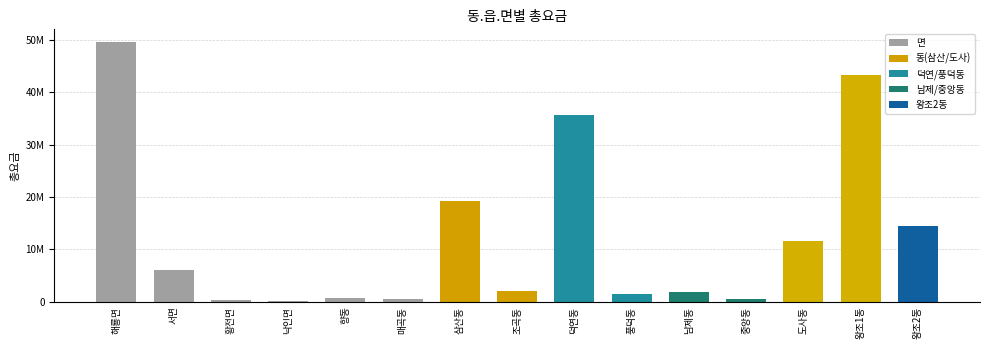

Reading right to left, list all the values displayed in this chart.

14487220	43315216	11654390	506800	1911500	1501770	35654513	2000200	19168252	568900	734200	88500	278500	6027901	49516329